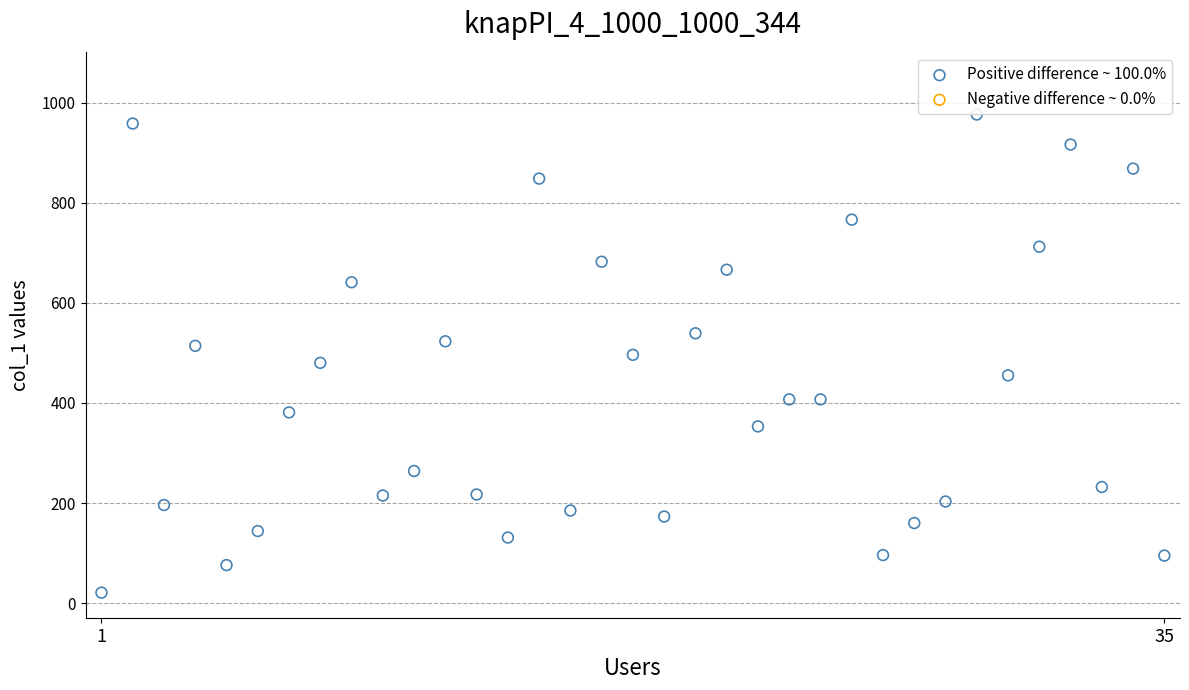

What is the range of Y values (max minus min)?

955